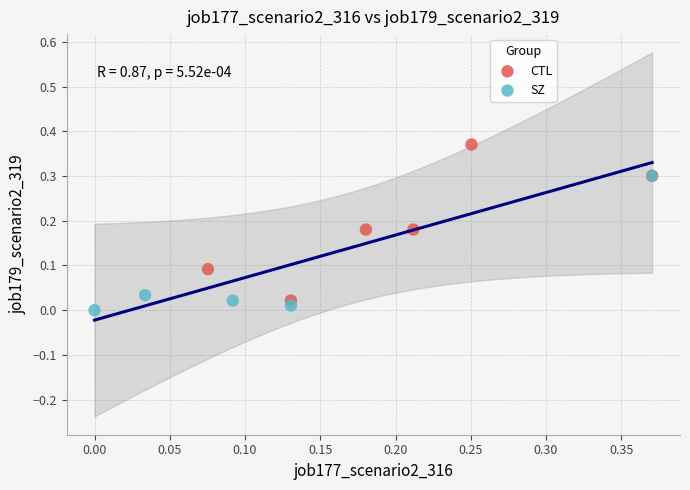

Which series contains the highest Y value?

CTL